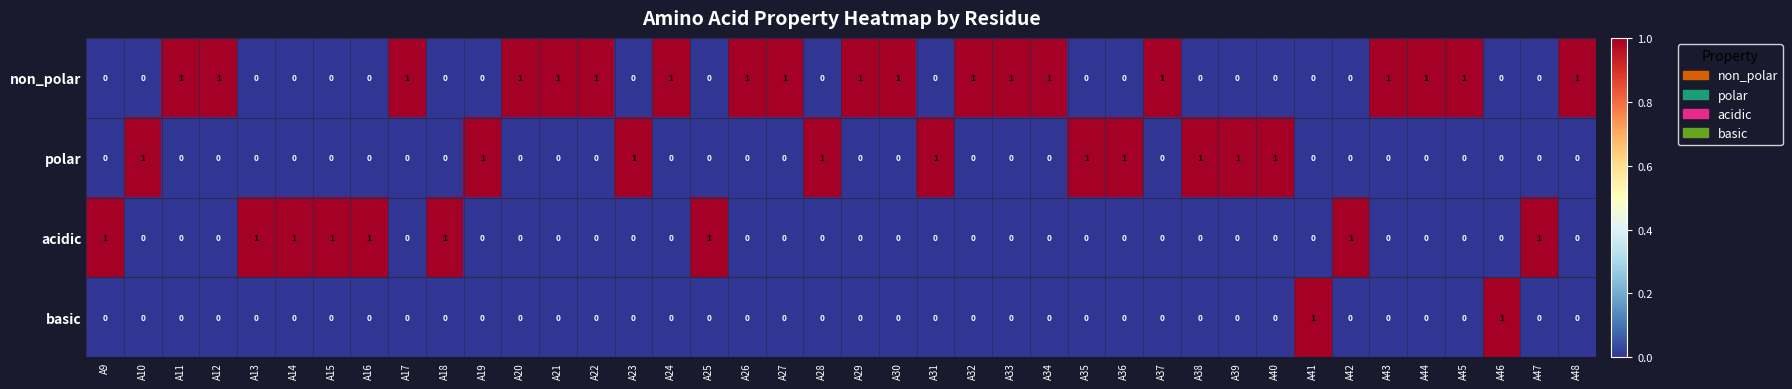

True or false: basic has a value of -1 at A9.

False